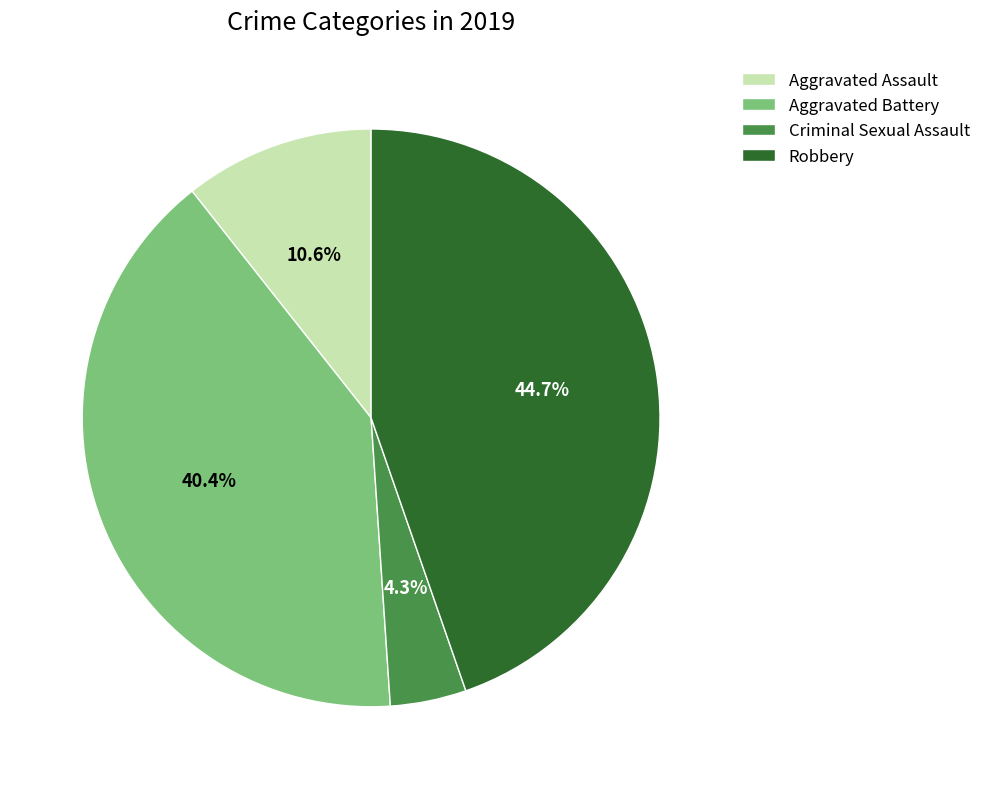

How many slices are in this pie chart?

4